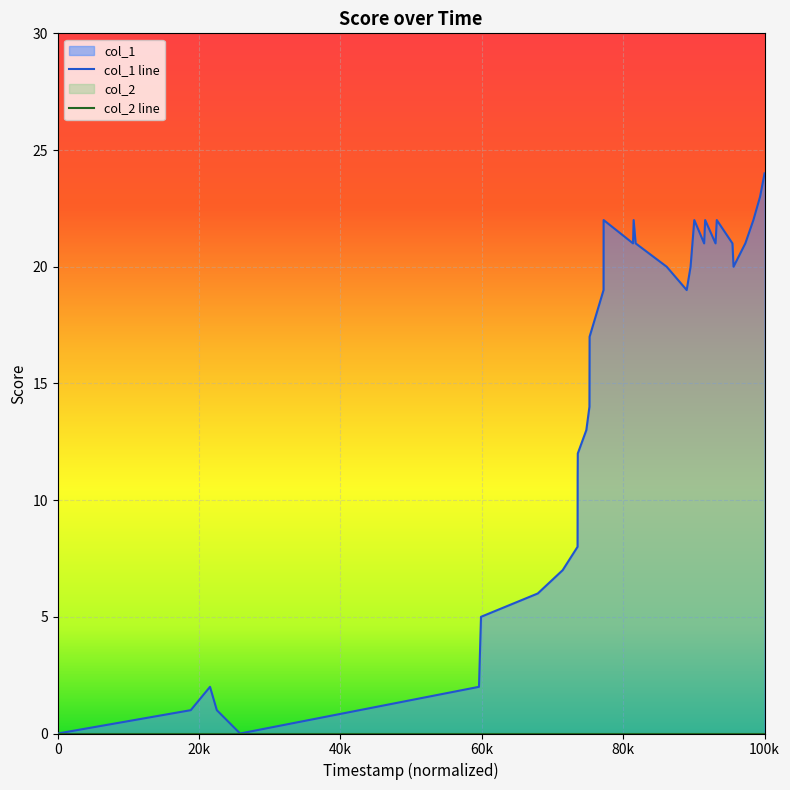

True or false: col_1 line and col_2 line intersect in this chart.

False